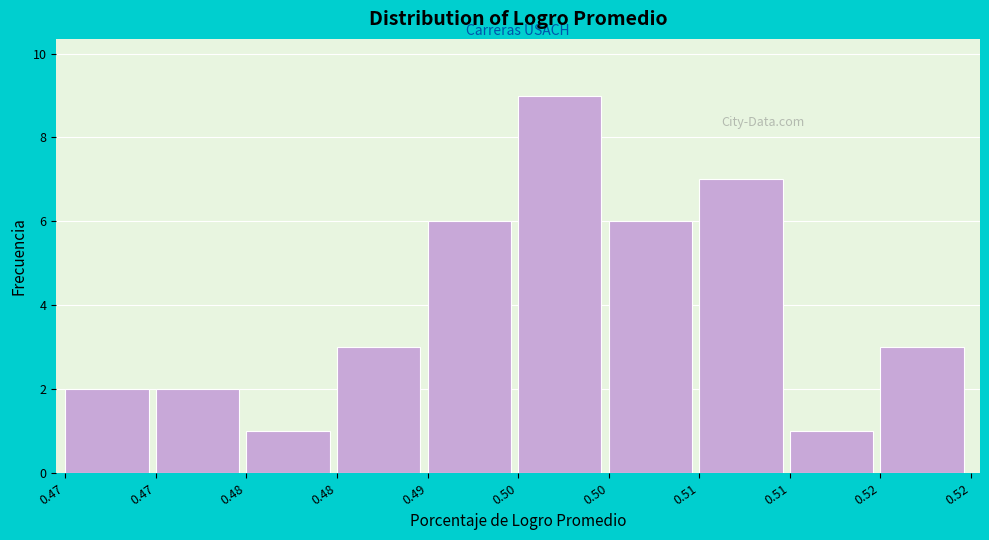

Are the bars horizontal?

No